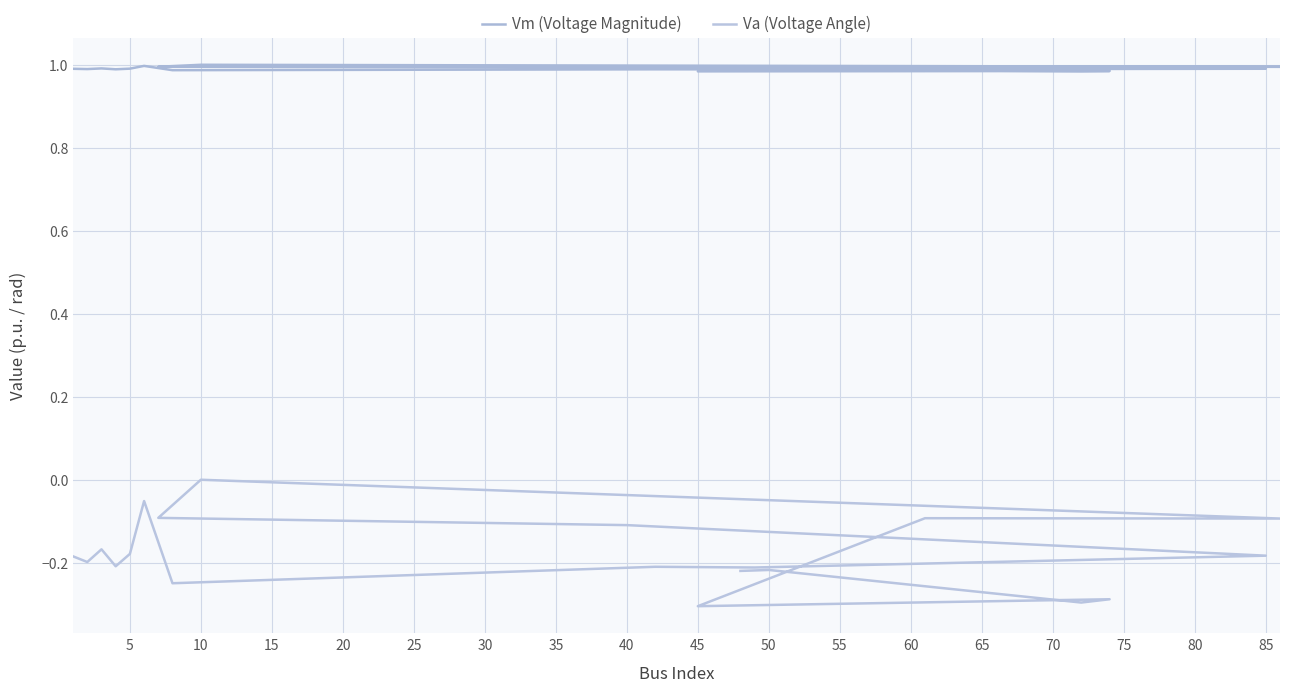

Rank the series by their maximum value, from lowest to highest.

Va (Voltage Angle), Vm (Voltage Magnitude)